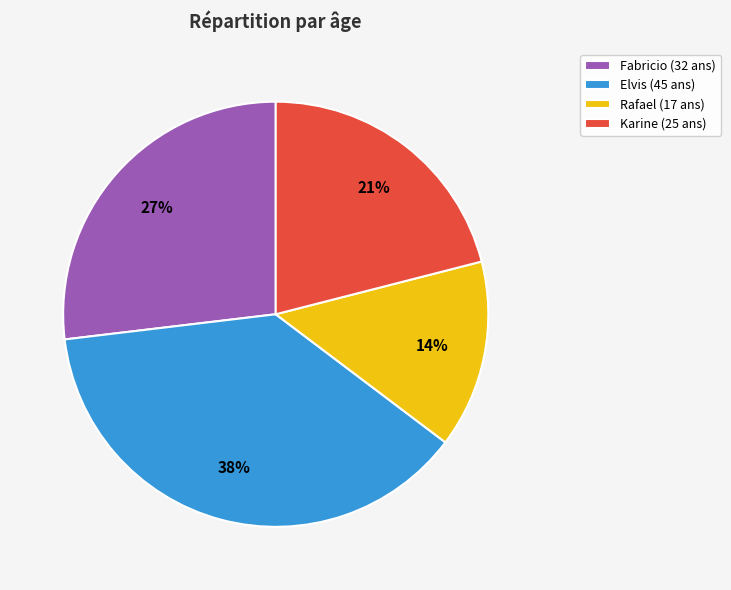

Which slice is the smallest?

Rafael